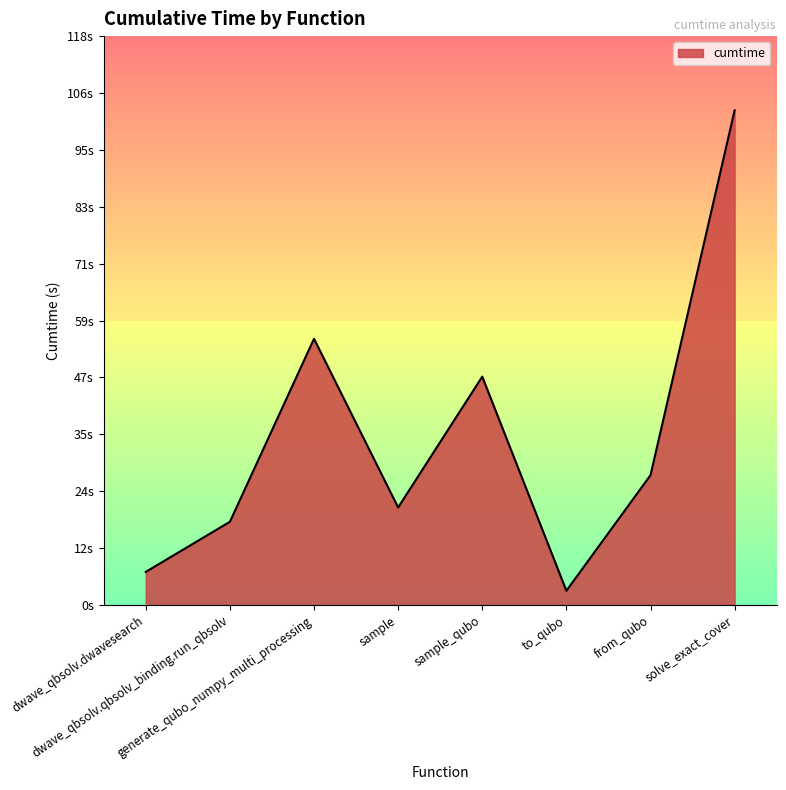

What is the average value?

35.0